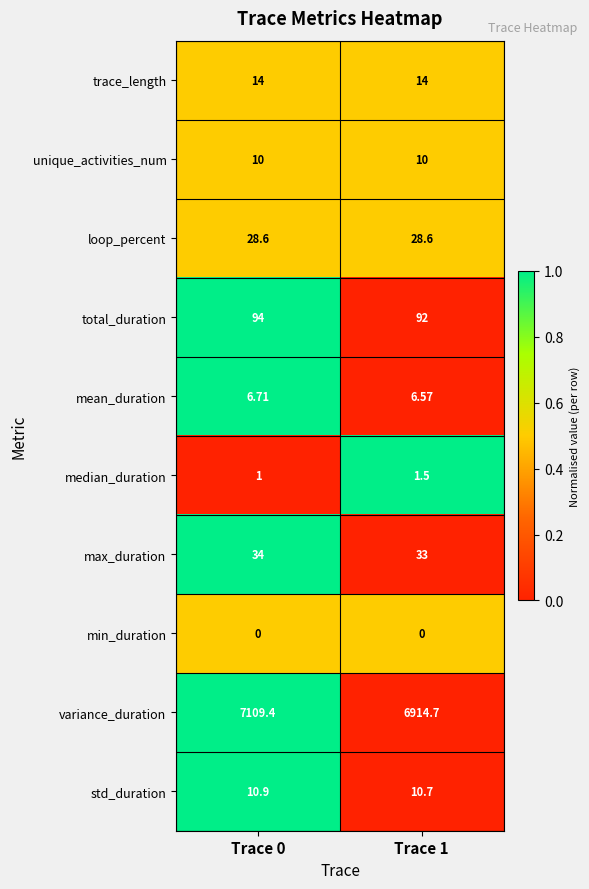

At Trace 1, list the series in order from largest to smallest.

variance_duration, total_duration, max_duration, loop_percent, trace_length, std_duration, unique_activities_num, mean_duration, median_duration, min_duration